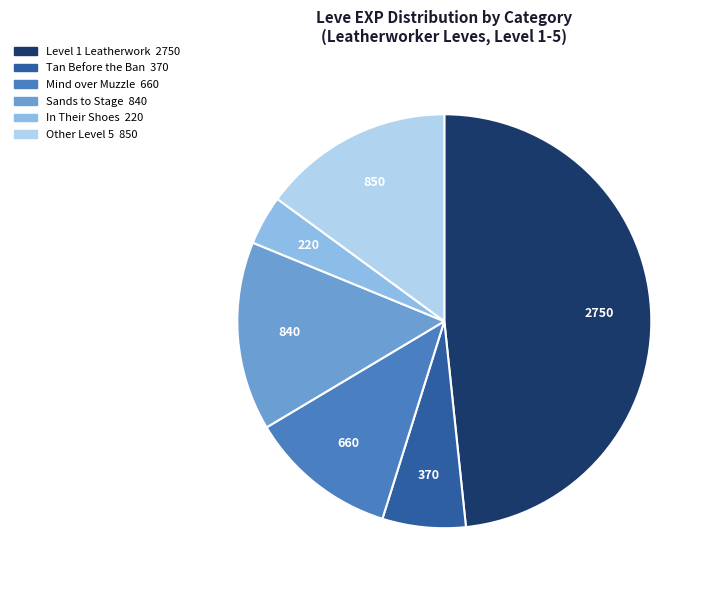

Is there any slice that represents more than half of the pie?

No